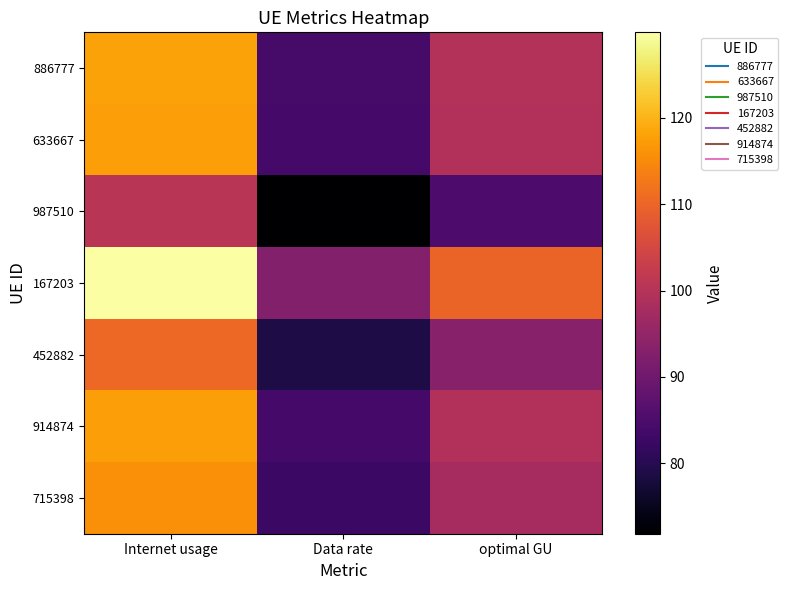

Which series has the widest spread of values?

167203